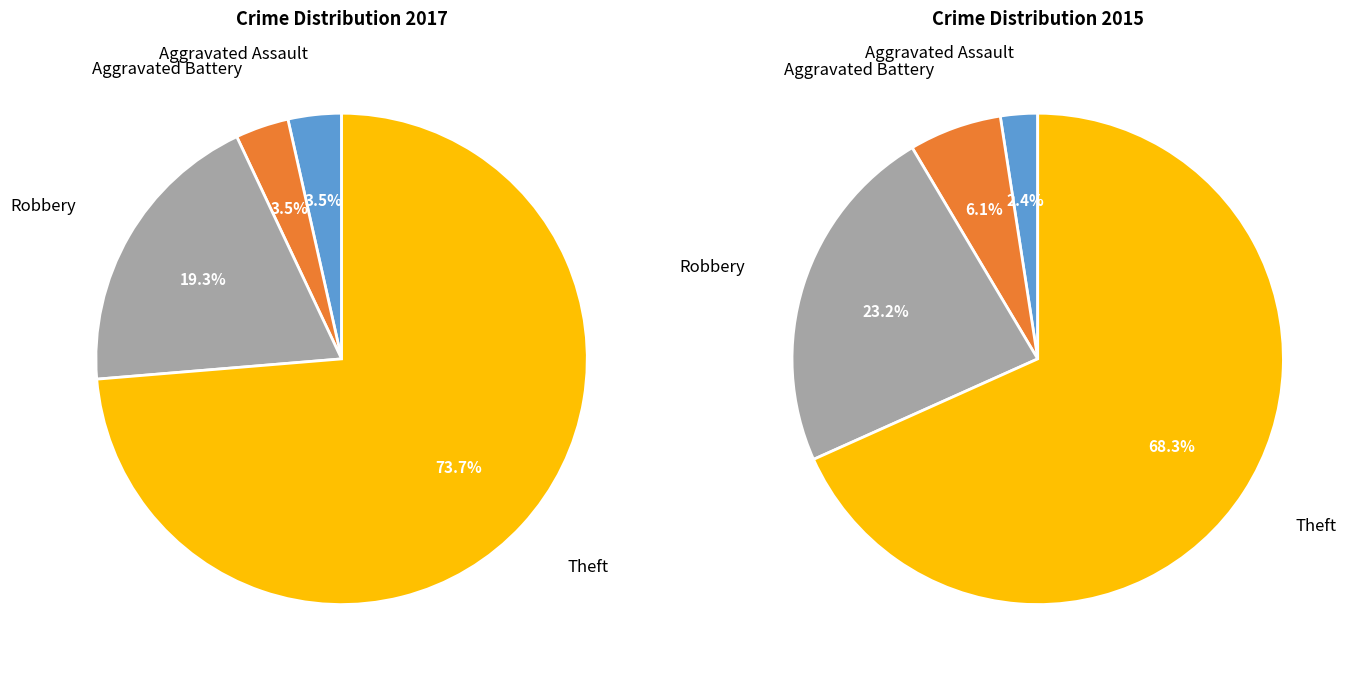

True or false: 3 accounts for 77% of the total.

False